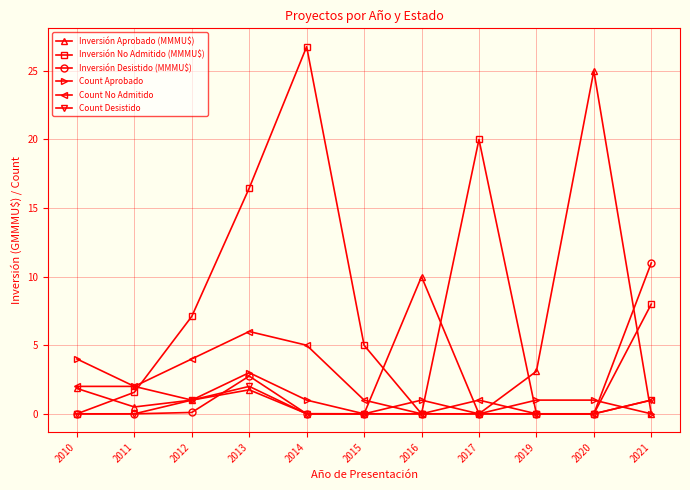

In Count Aprobado, how many points are lower than both neighbors (excluding endpoints)?

3